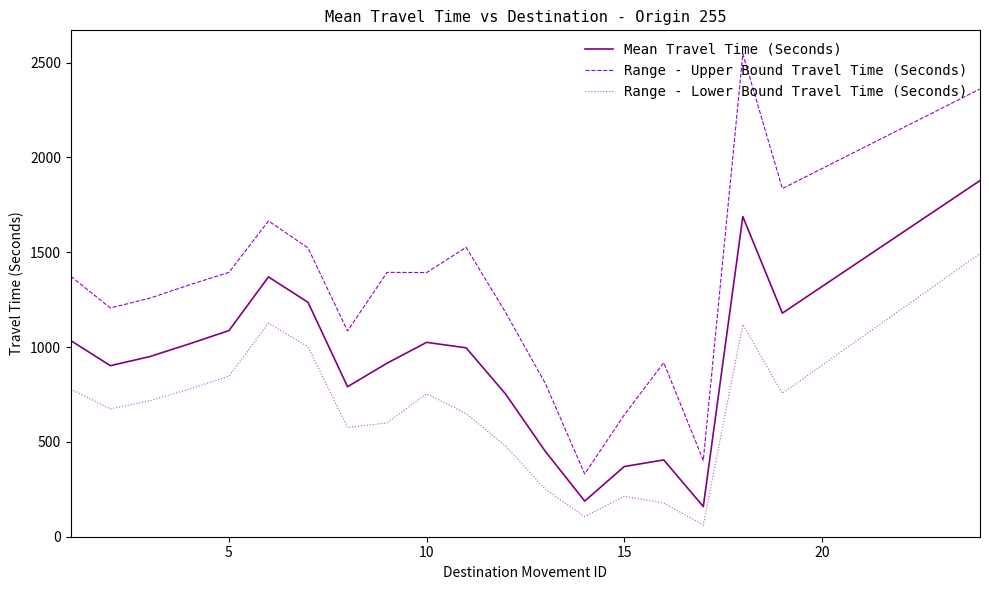

What is the greatest value displayed?

2546